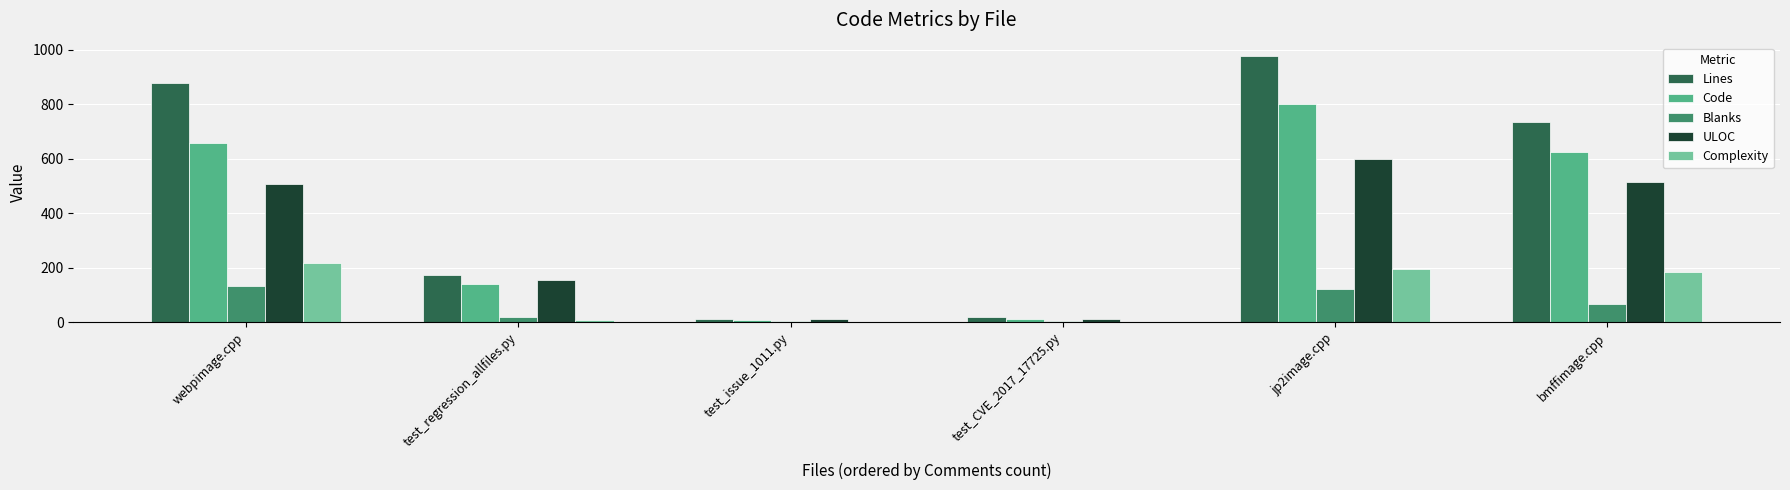

Which series has the largest total across all categories?

Lines